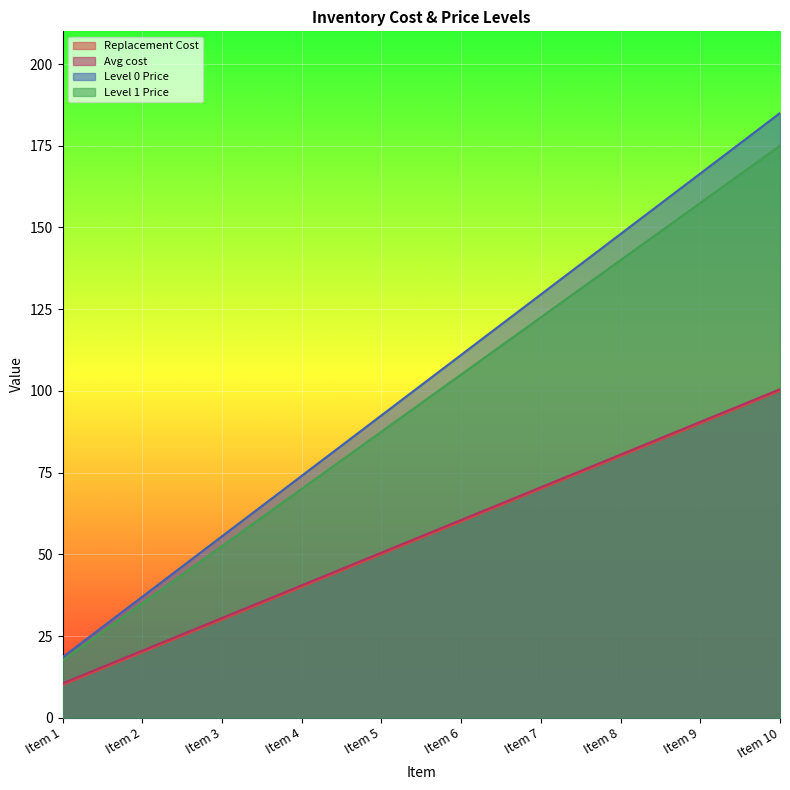

Reading left to right, transcribe all the data shown in this chart.

Replacement Cost: 10.0	20.0	30.0	40.0	50.0	60.0	70.0	80.0	90.0	100.0
Avg cost: 10.5	20.5	30.5	40.5	50.5	60.5	70.5	80.5	90.5	100.5
Level 0 Price: 18.5	37.0	55.5	74.0	92.5	111.0	129.5	148.0	166.5	185.0
Level 1 Price: 17.5	35.0	52.5	70.0	87.5	105.0	122.5	140.0	157.5	175.0